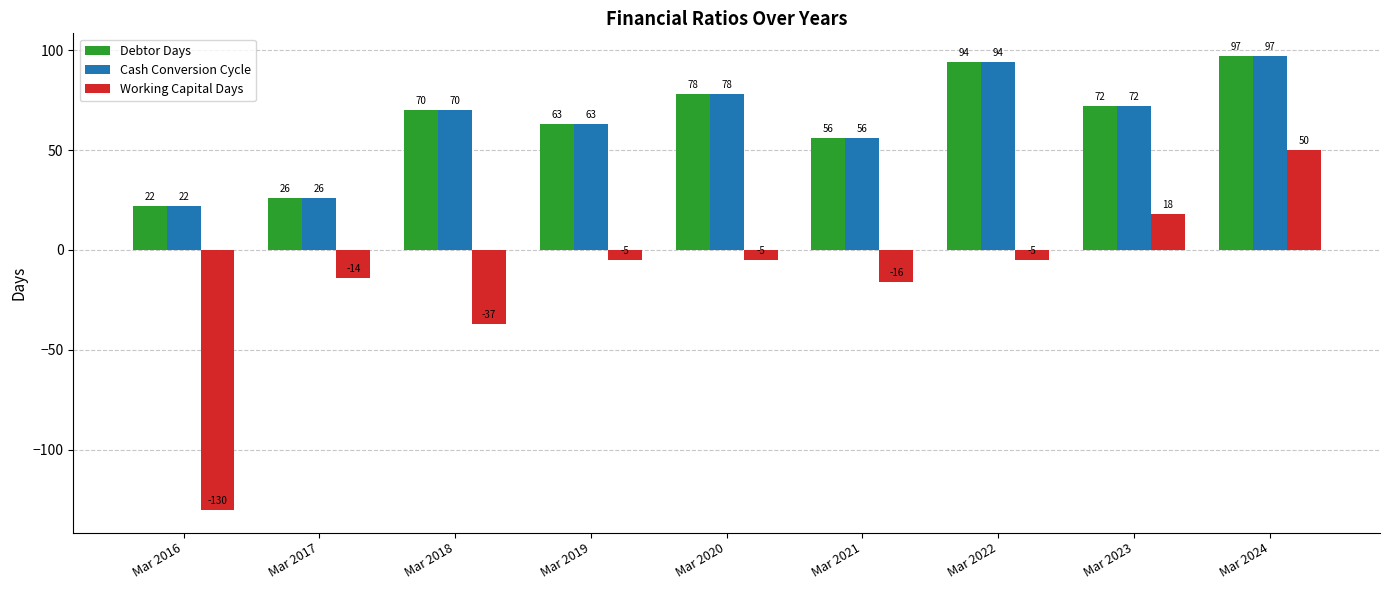

What are all the series names shown in the legend?

Debtor Days, Cash Conversion Cycle, Working Capital Days